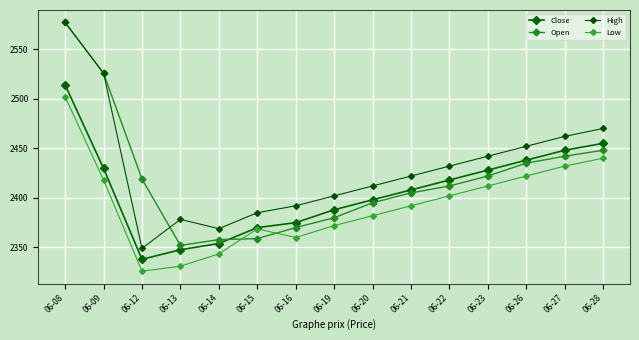

At which category does Open reach its first local valley?

06-13